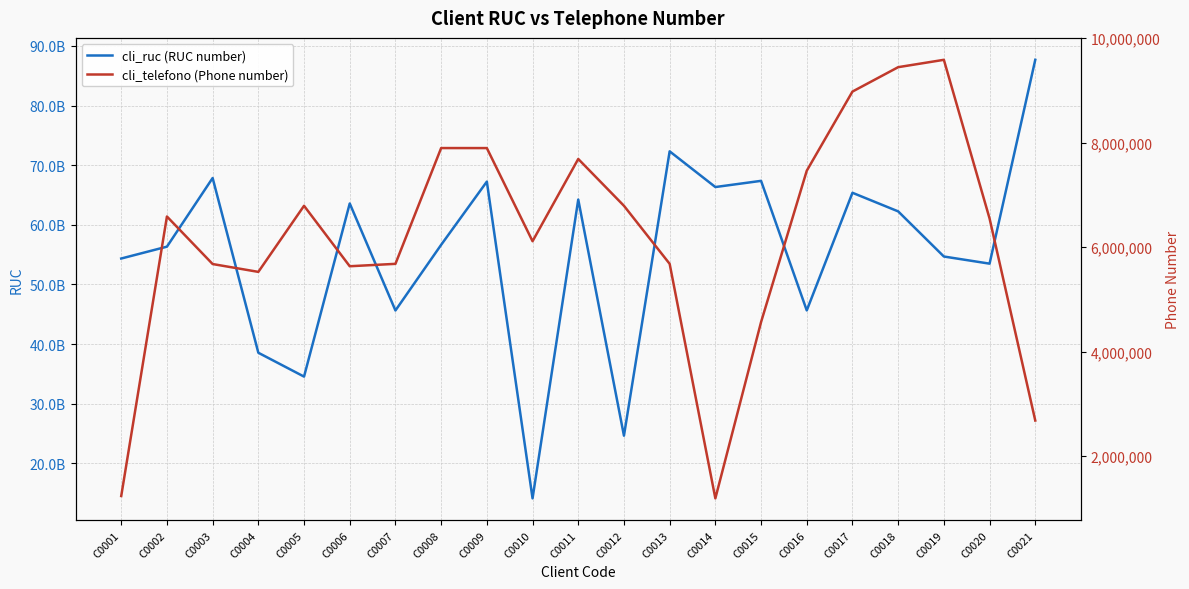

Reading left to right, extract all data points from this chart.

cli_ruc (RUC number): 54336725321	56325236234	67836768957	38532523450	34532523458	63568333525	45622462572	56632545357	67233674566	14111351435	64223253459	24623325742	72313254560	66325234580	67362577361	45632573556	65362533671	62243632567	54673356250	53476250977	87662554325
cli_telefono (Phone number): 1234567	6584503	5674566	5524453	6789453	5632263	5678356	7894568	7894073	6111345	7685704	6789456	5678466	1189453	4563457	7460647	8975783	9442752	9583569	6546534	2678958